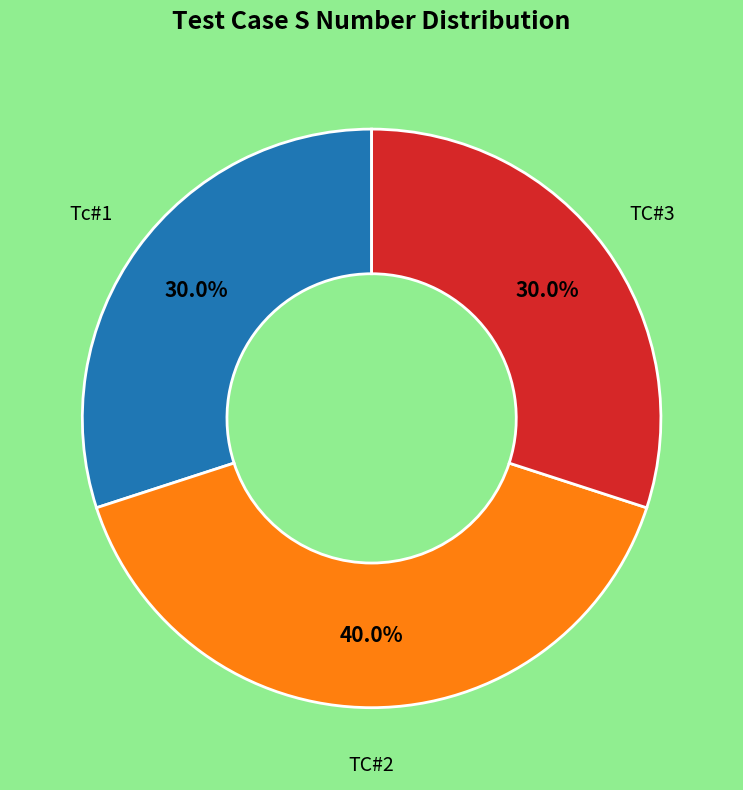

Does any single category account for the majority?

No